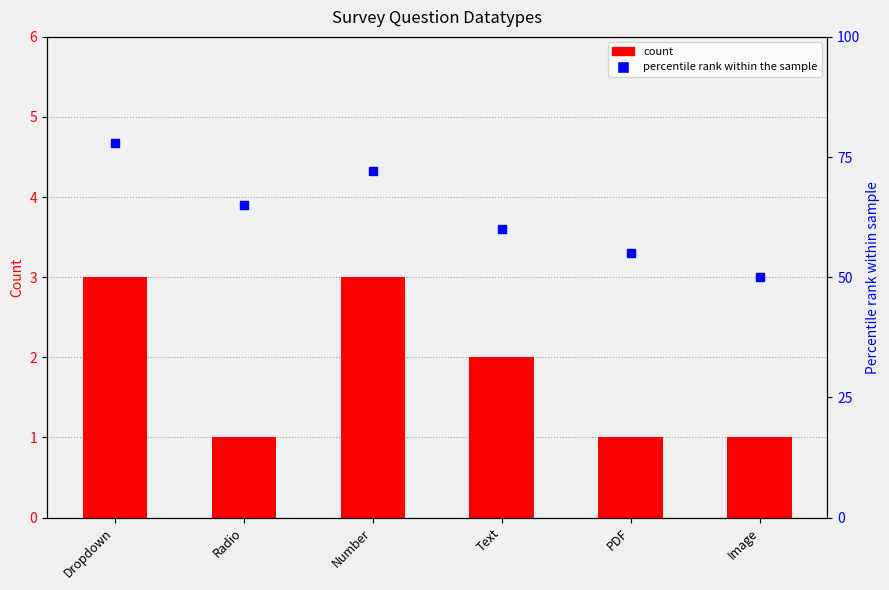

Which series has the largest total across all categories?

percentile rank within the sample